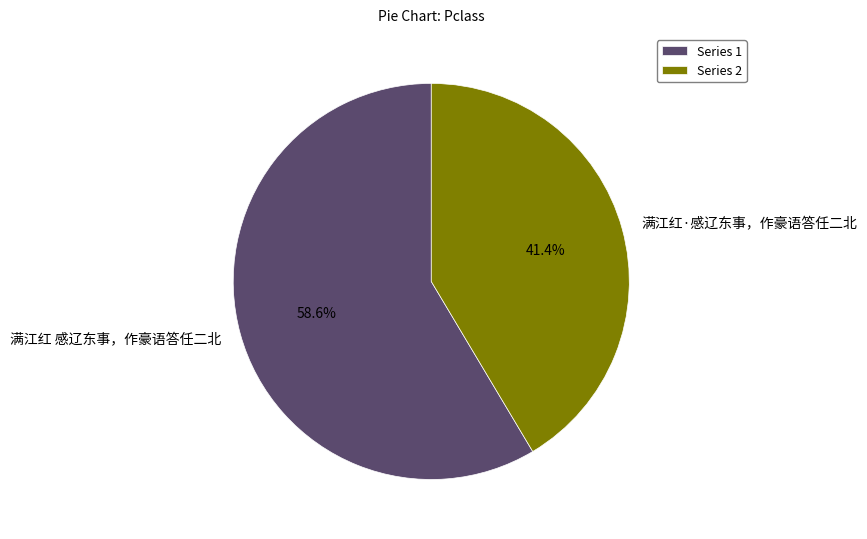

Count the number of slices in the pie.

2